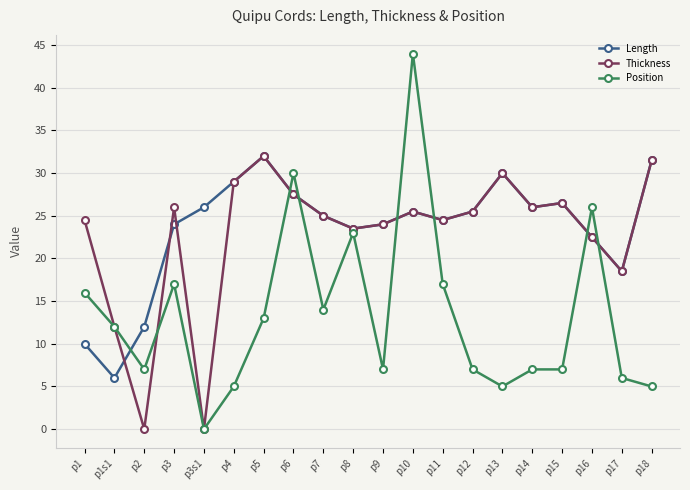

Where does the Thickness series first go above 25?

p3